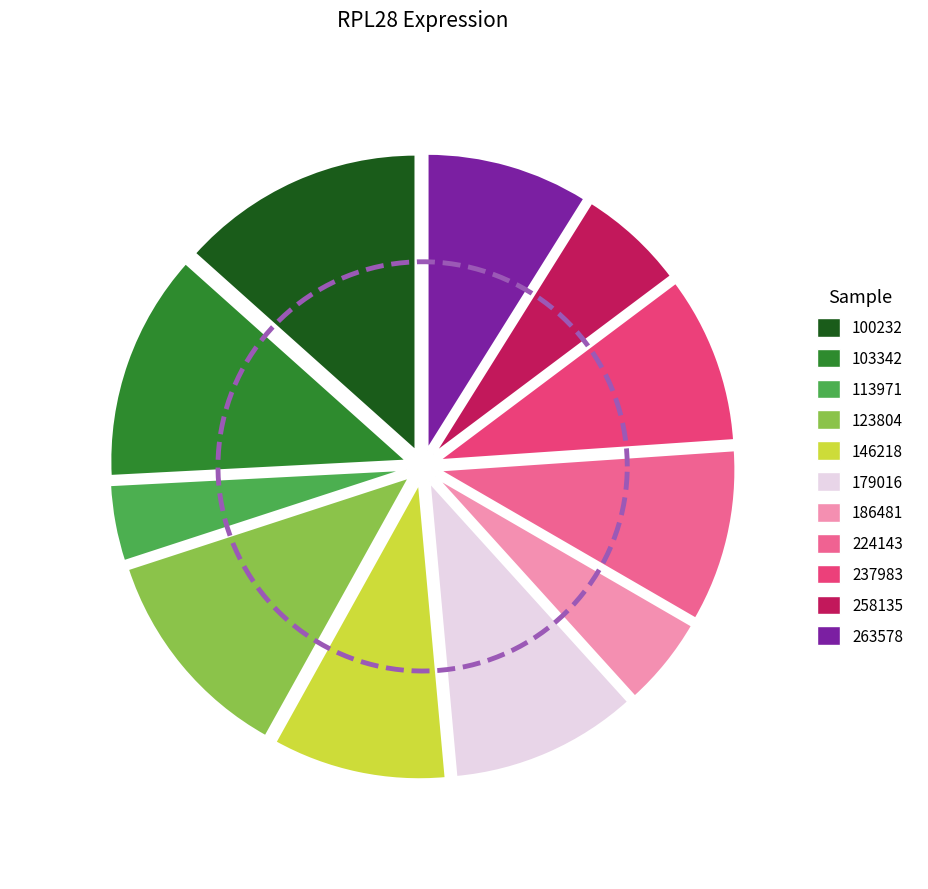

To the nearest percent, what portion does 123804 represent?

12%